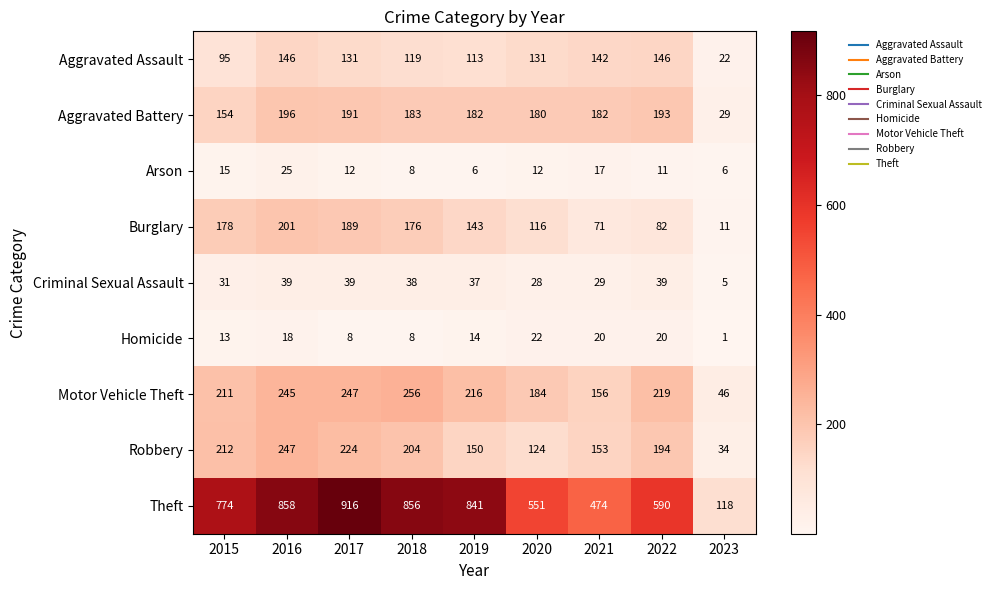

What is the average value of the Arson series?

12